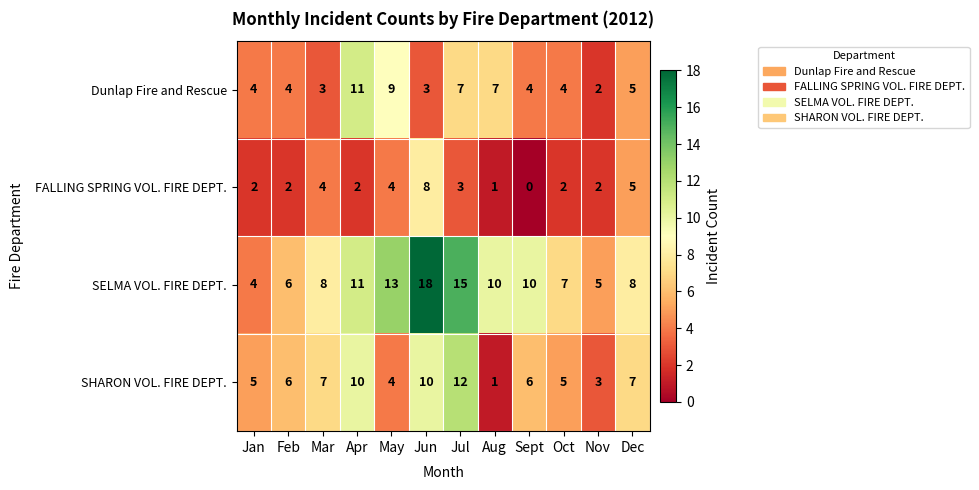

Is the value of SHARON VOL. FIRE DEPT. at Aug greater than the value of Dunlap Fire and Rescue at Apr?

No